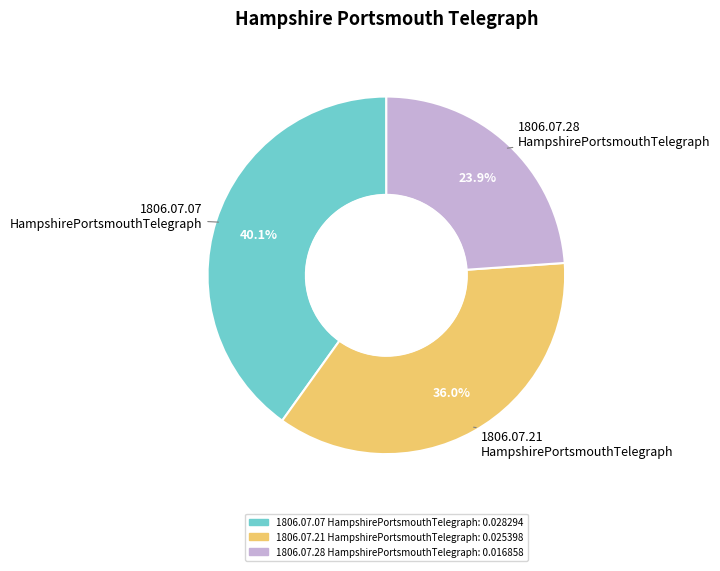

Is there any slice that represents more than half of the pie?

No